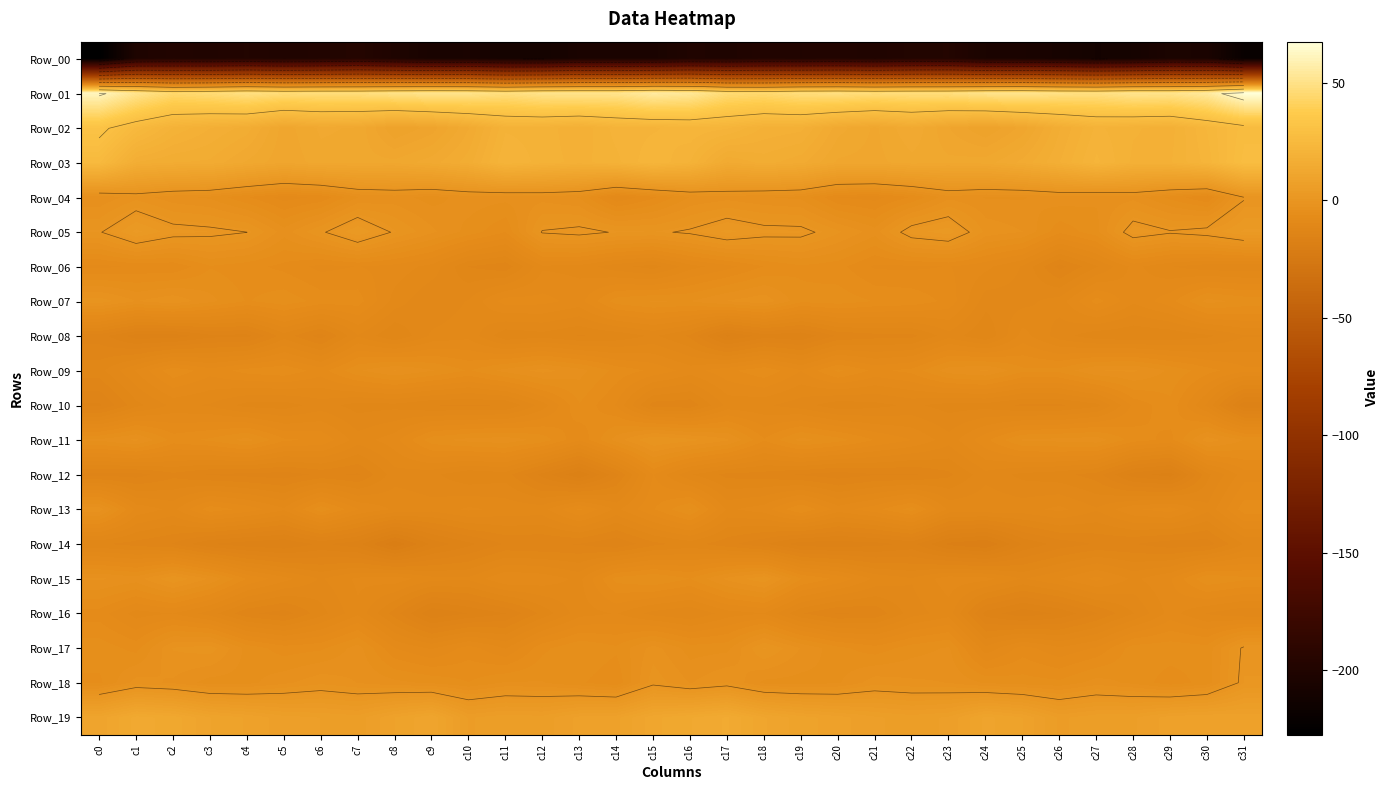

What is the difference between the highest and lowest values at c23?

245.8